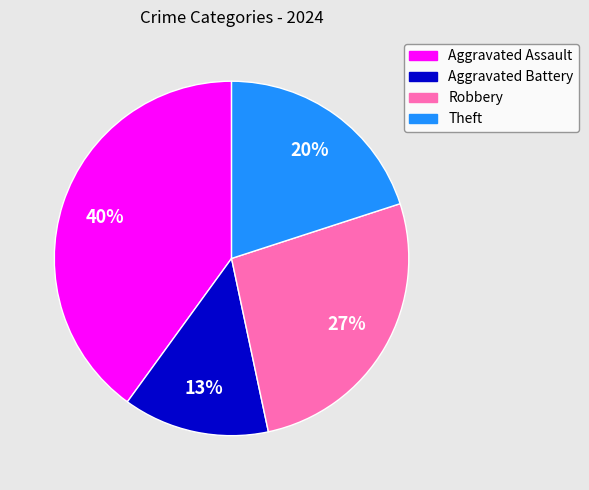

Between Theft and Robbery, which is larger?

Robbery